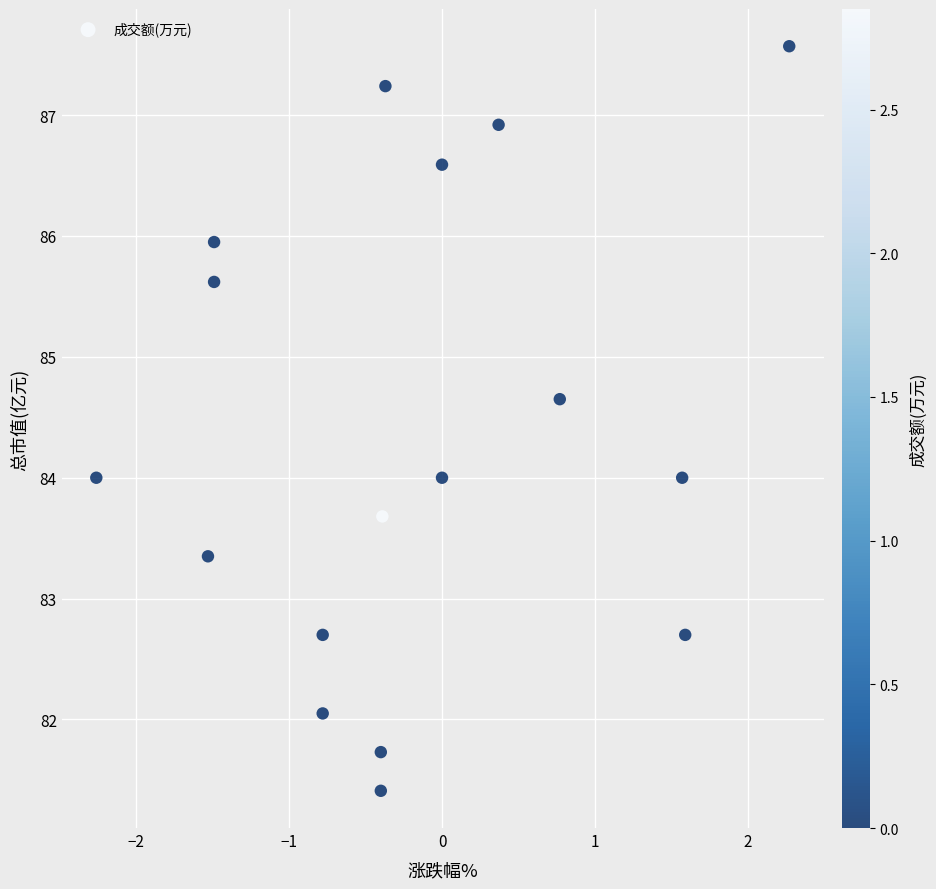

What is the range of X values (max minus min)?

4.5